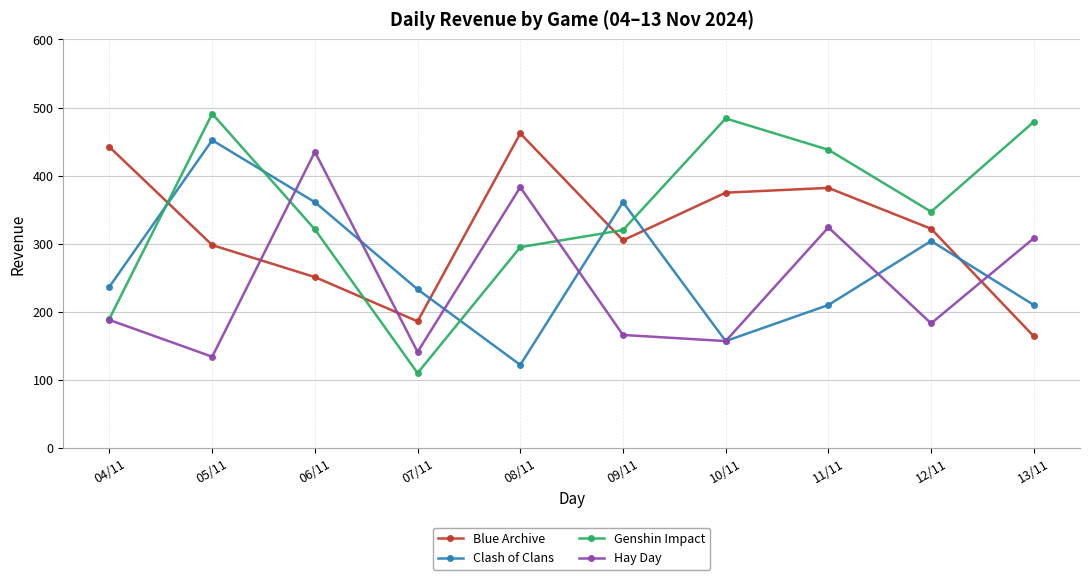

Where is Hay Day nearest to the value 284?

13/11